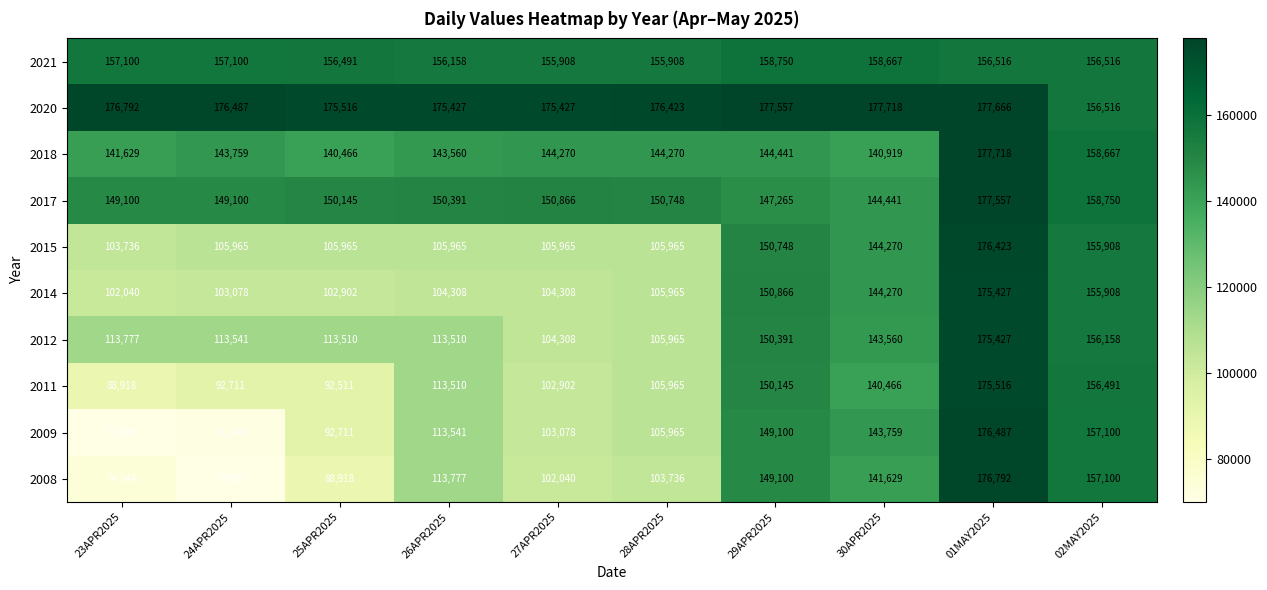

What is the minimum value shown in the chart?

70085